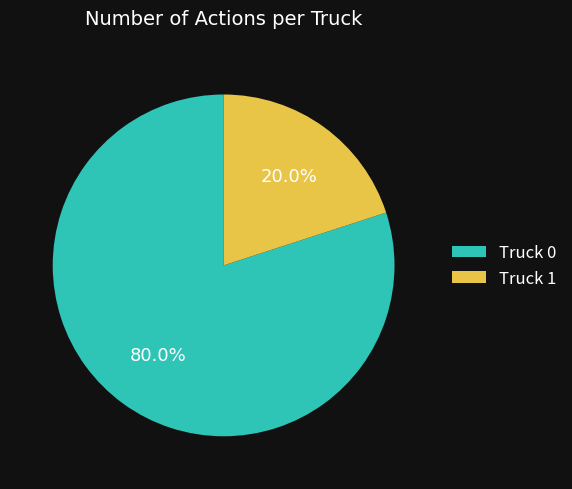

What is the majority slice?

Truck 0